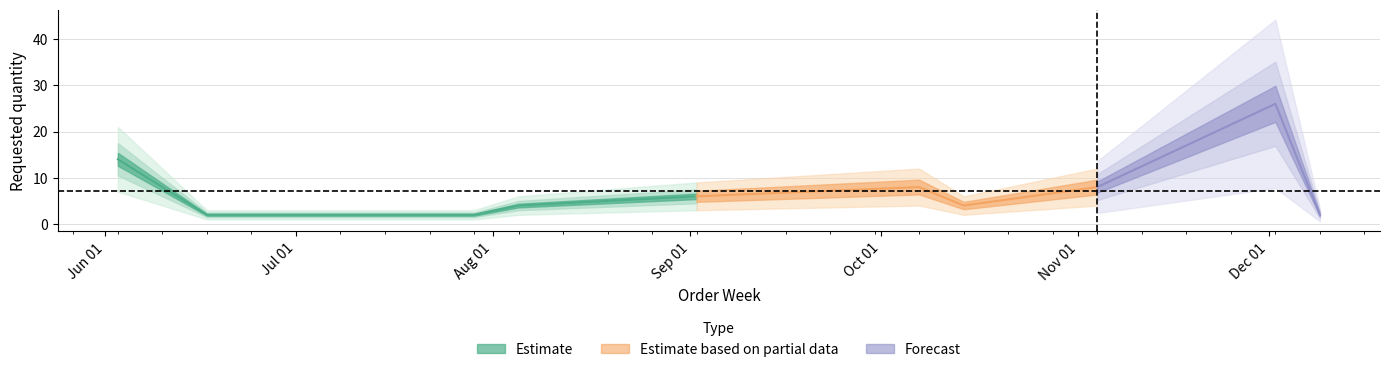

What is the value of the 4th point from the left?

2